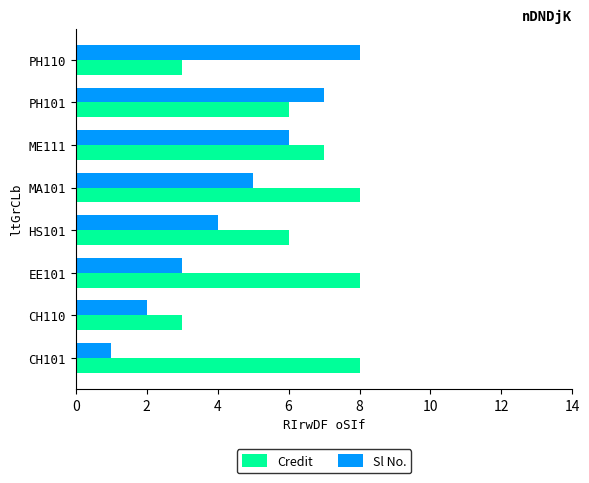

List the series in order of their overall mean, highest first.

Credit, Sl No.